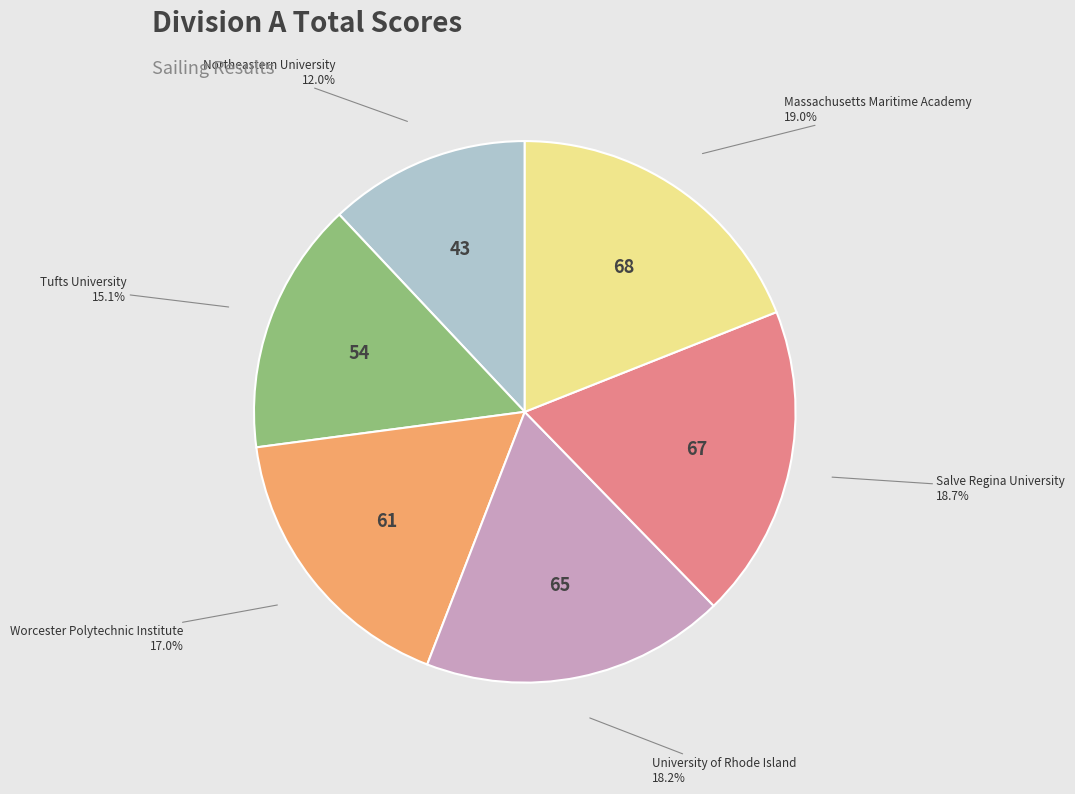

How many segments does this pie chart have?

6